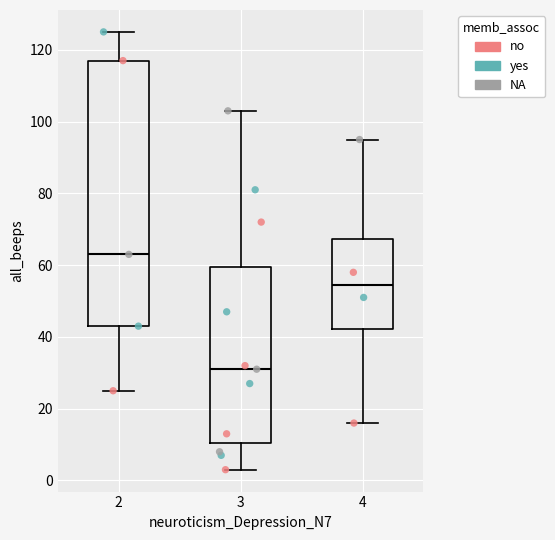

Which box is the tallest, from its lower edge to its upper edge?

2